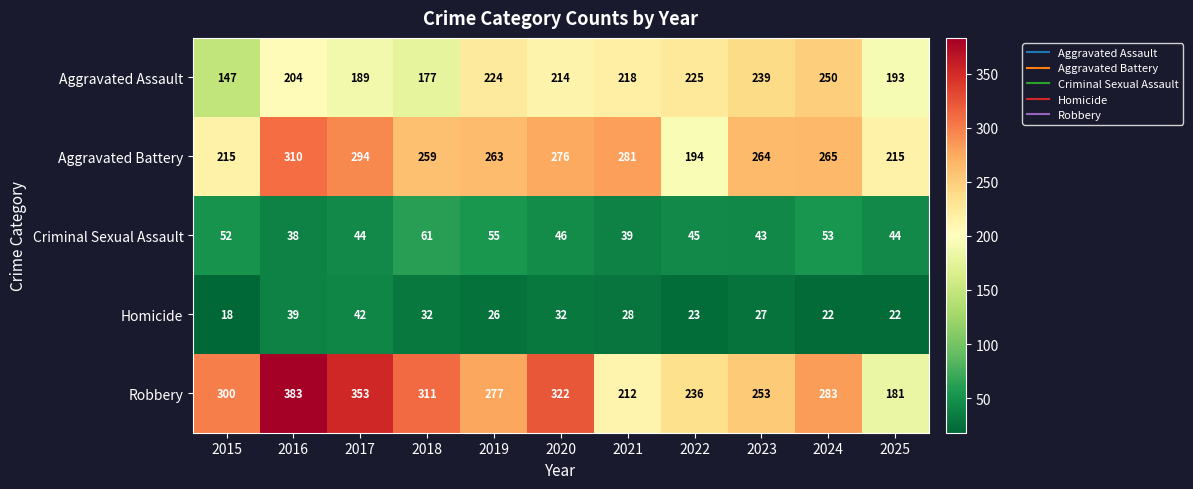

Which category has the lowest value in the Aggravated Assault series?

2015